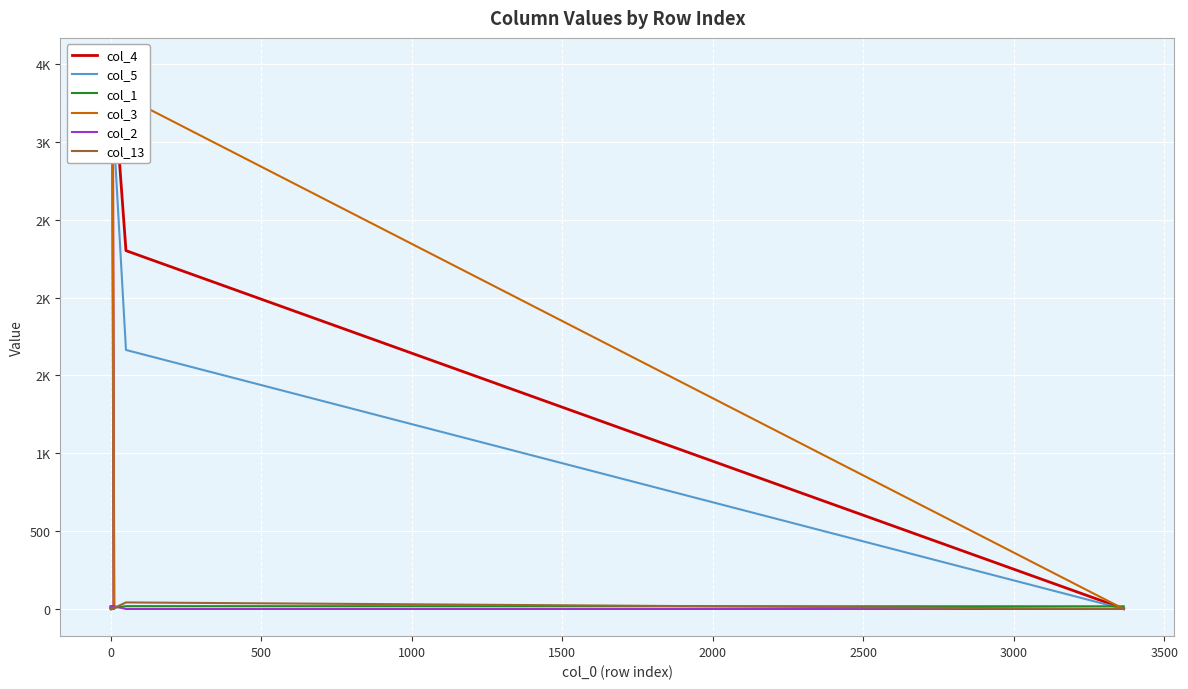

What is the average value of the col_4 series?

582